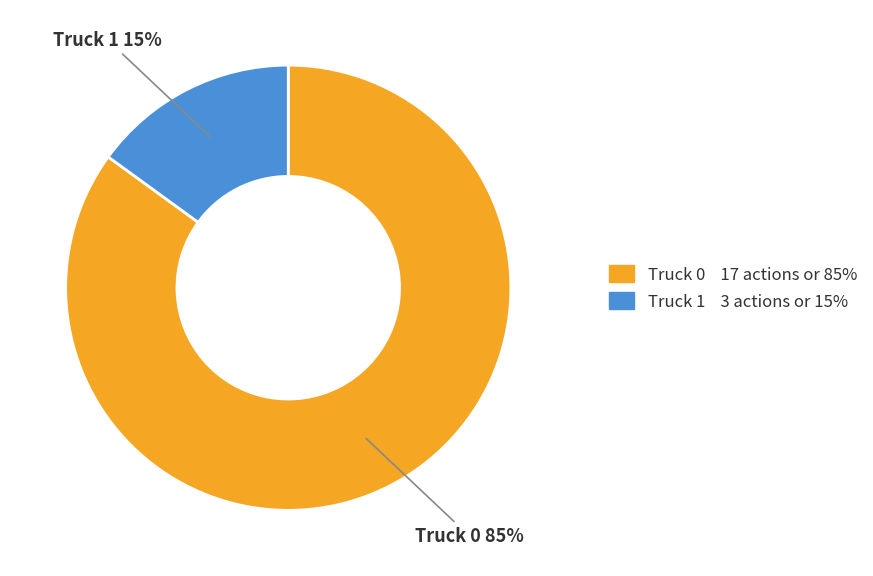

To the nearest percent, what portion does Truck 0 represent?

85%